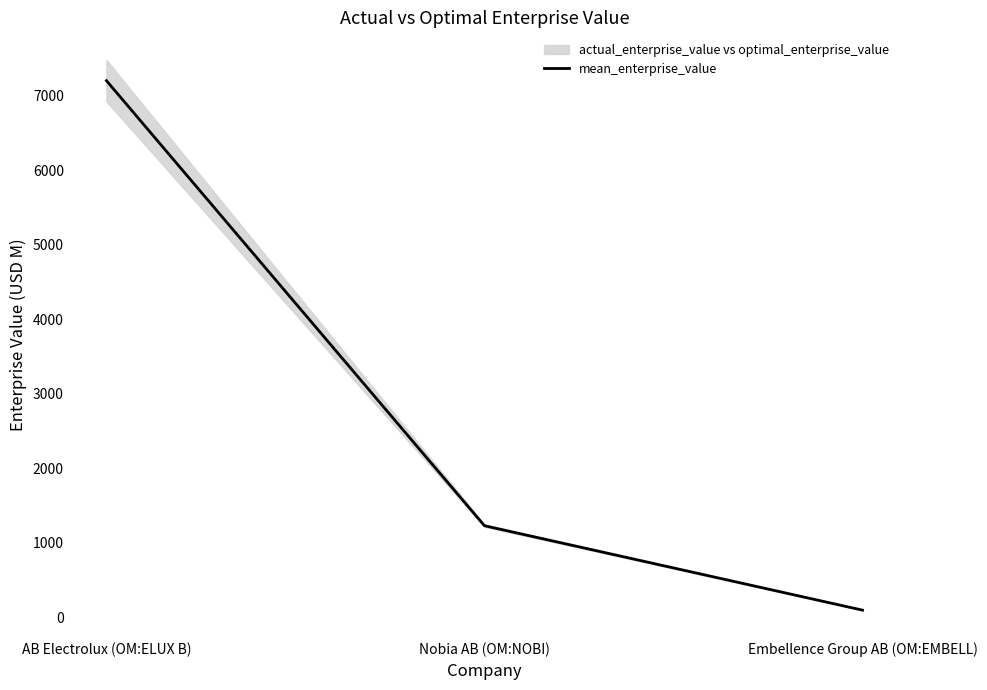

The chart shows a value of 700.3 at Nobia AB (OM:NOBI). True or false?

False